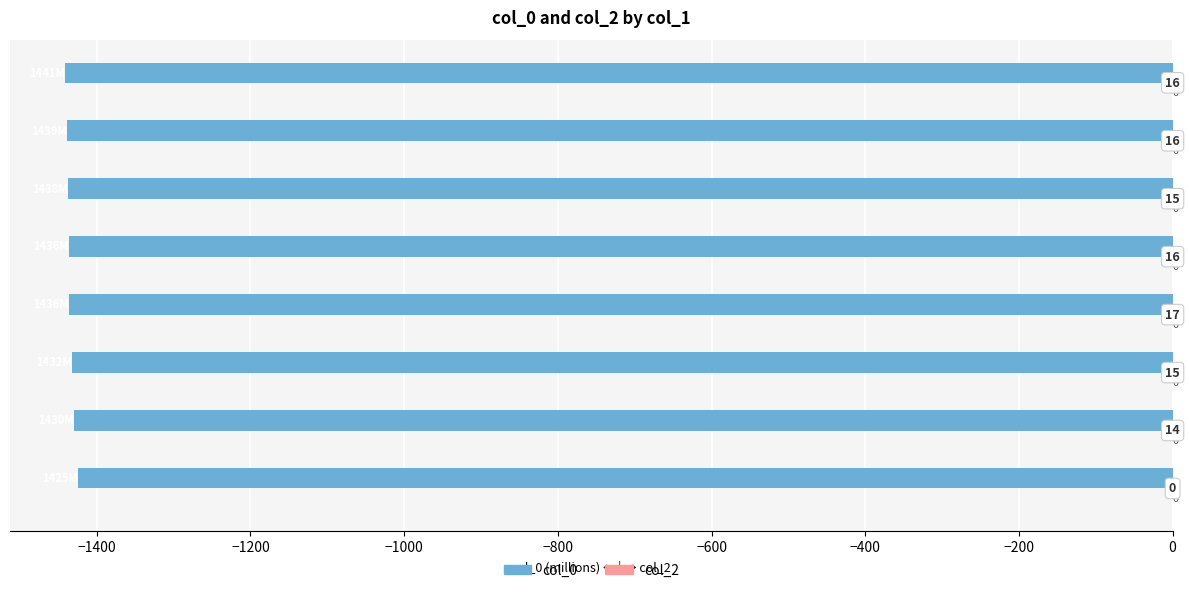

How many bars are there in total?

8